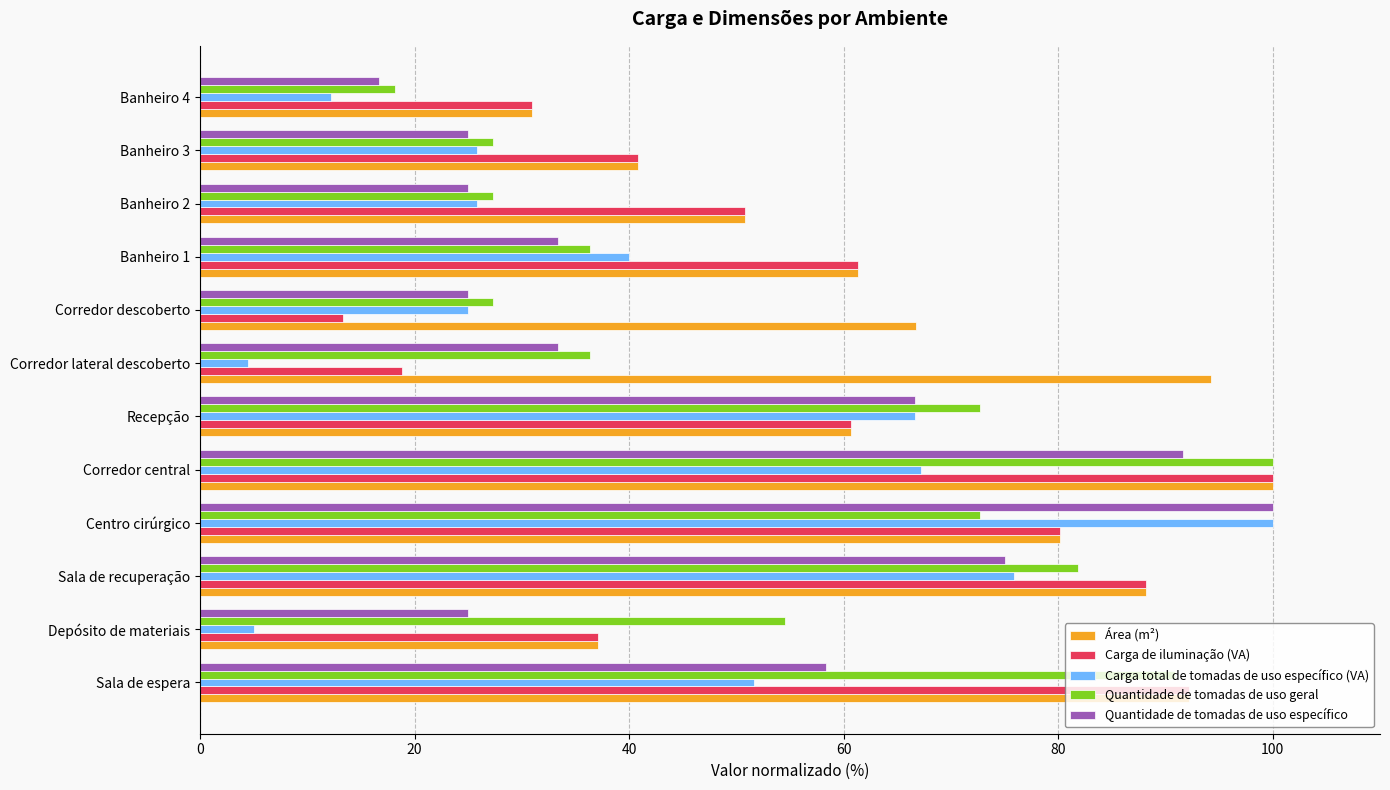

What is the total value across all series at Sala de espera?

385.3